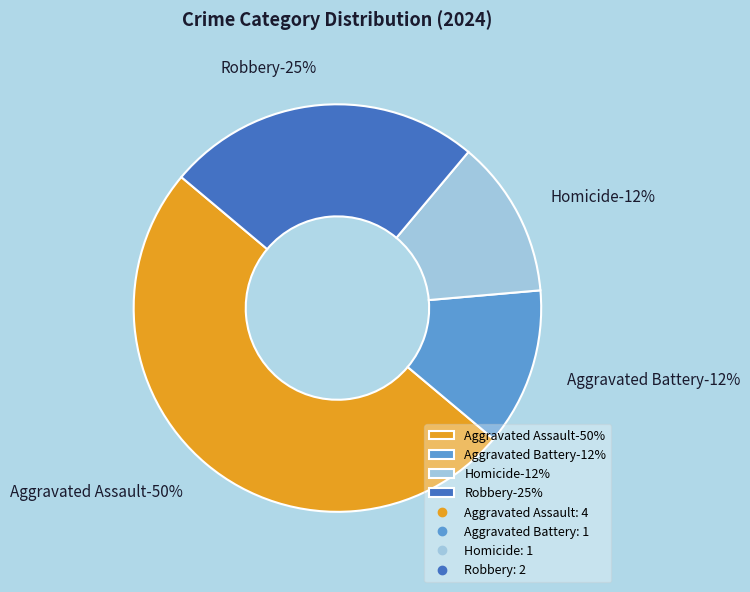

The Homicide slice represents 22% of the pie. True or false?

False